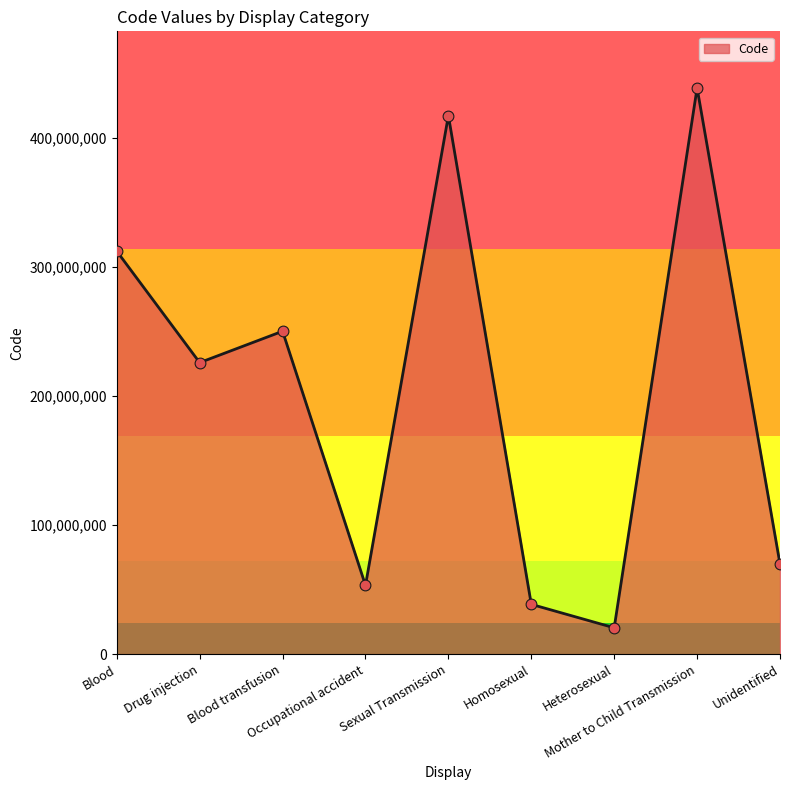

What is the change in value from Drug injection to Occupational accident?

-172685997